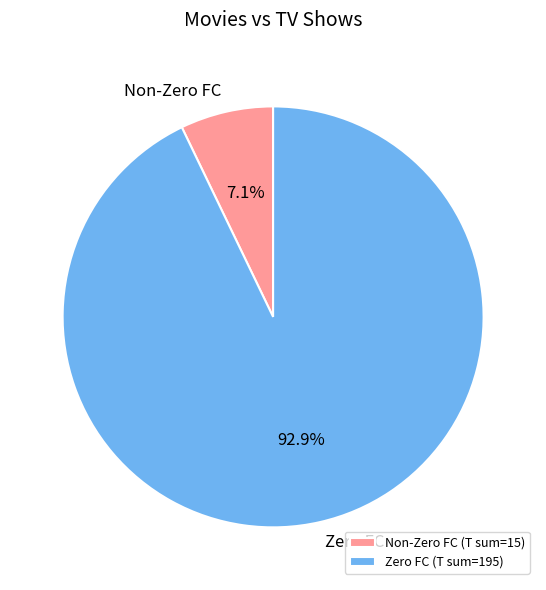

Combined, do Non-Zero FC and Zero FC account for over 50%?

Yes